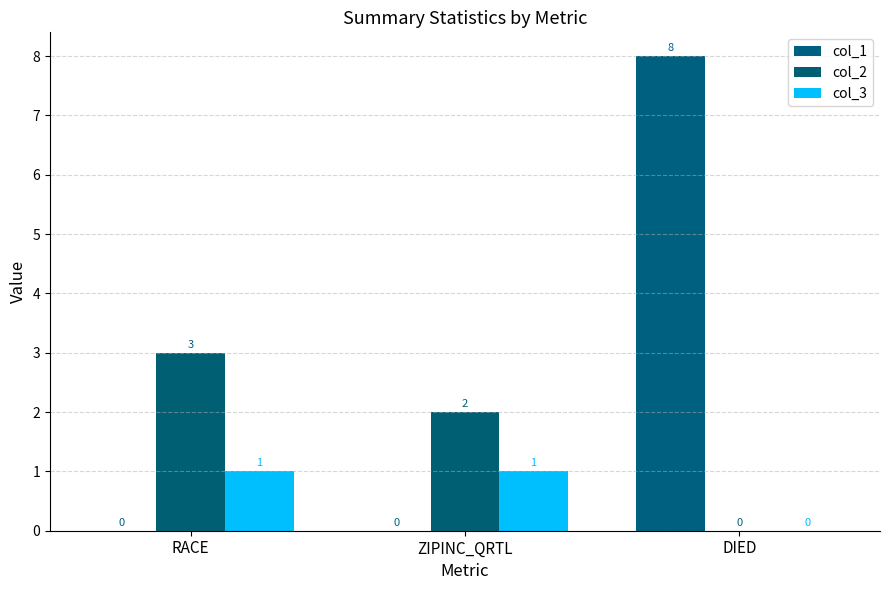

Between RACE and ZIPINC_QRTL, which is larger?

RACE